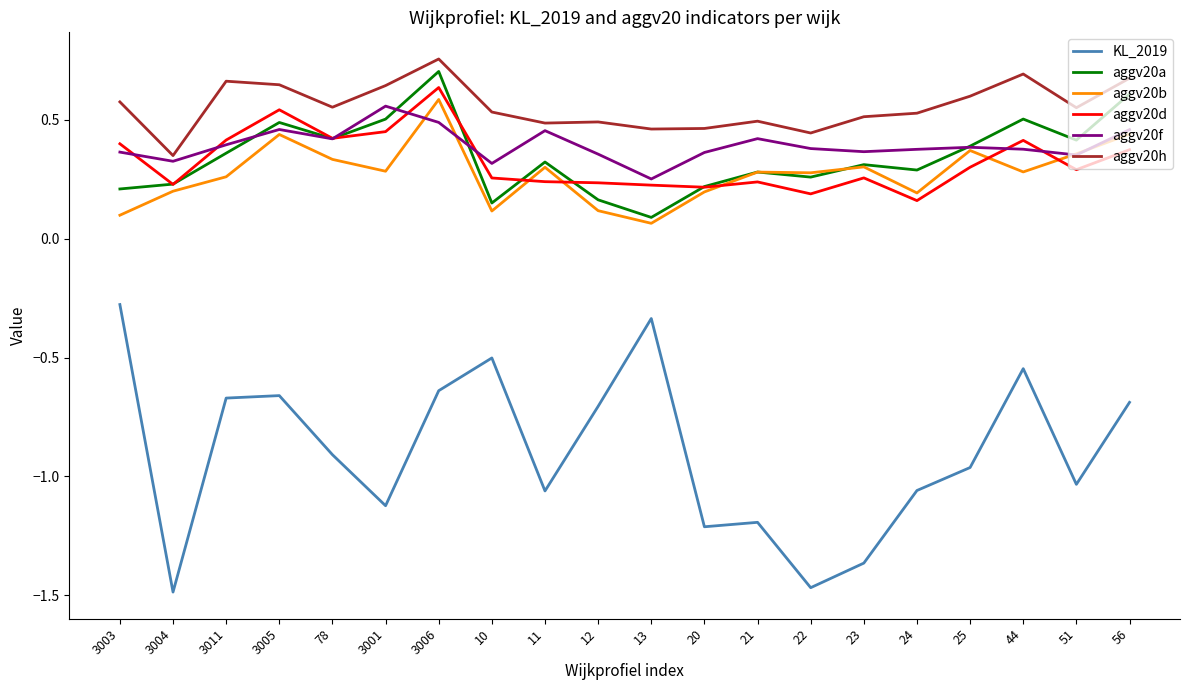

At which category is the sum across all series the highest?

3006